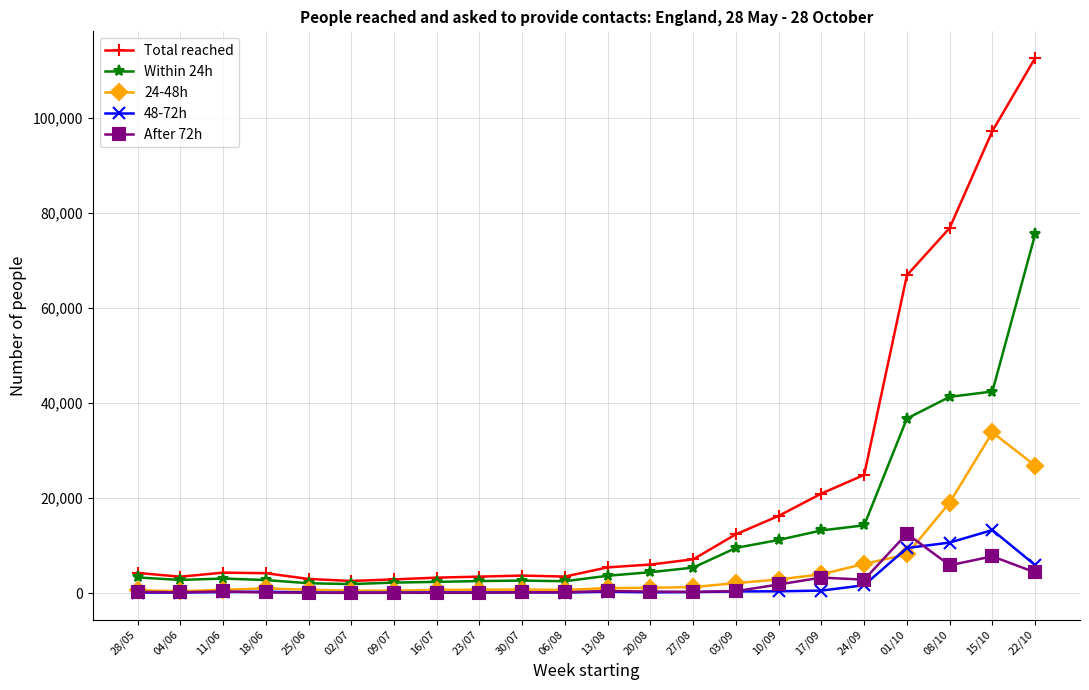

The After 72h series shows 261 at 27/08. True or false?

True